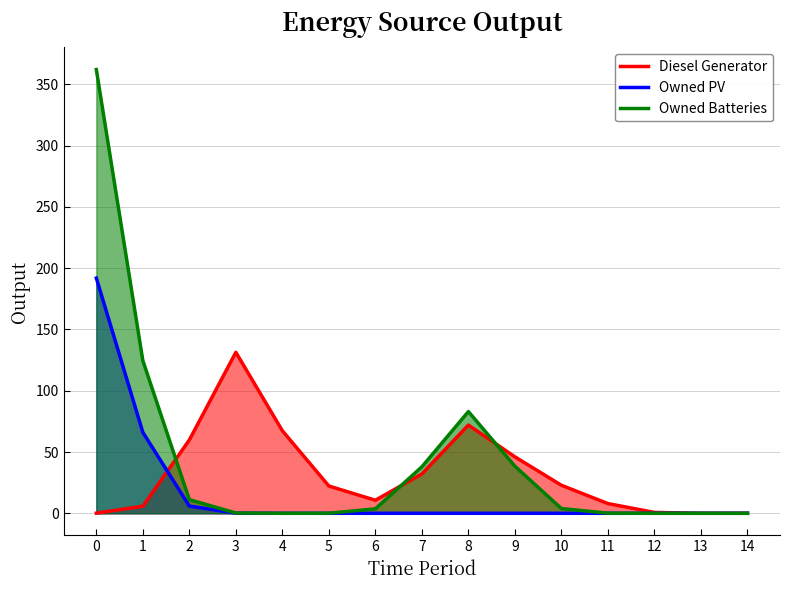

How many series are shown in this chart?

3